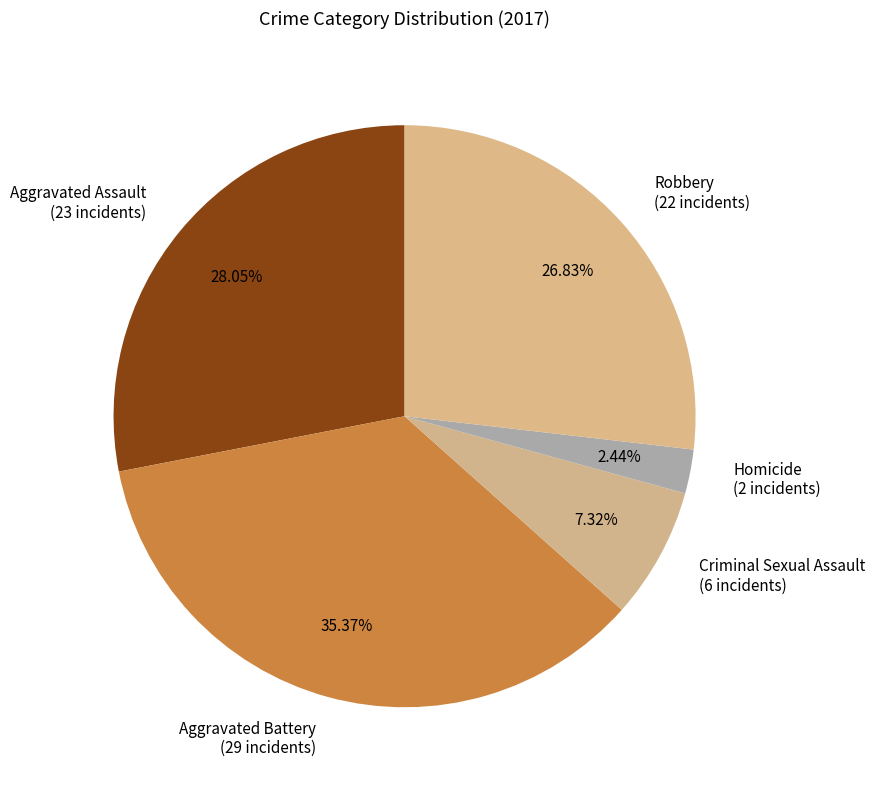

What percentage is the Aggravated Battery slice, to the nearest percent?

35%